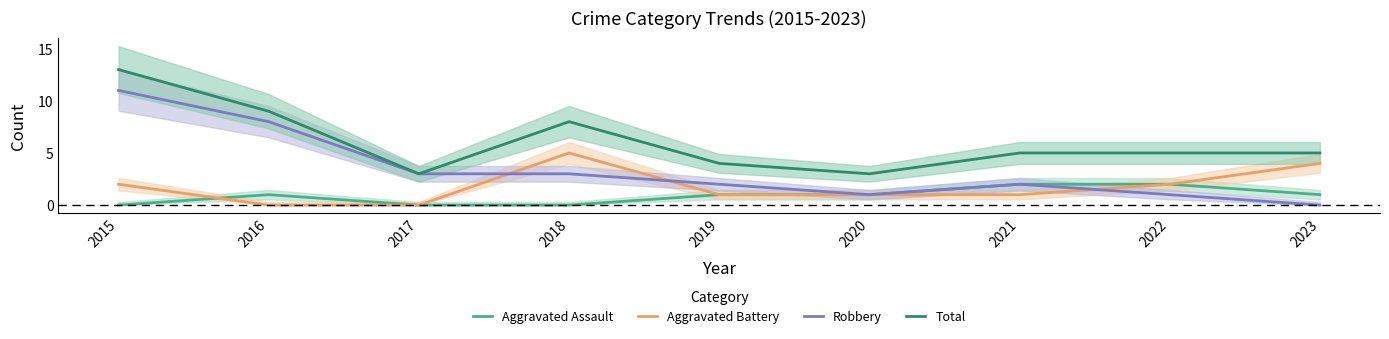

Is the value of Aggravated Assault at 2021 greater than the value of Aggravated Battery at 2020?

Yes